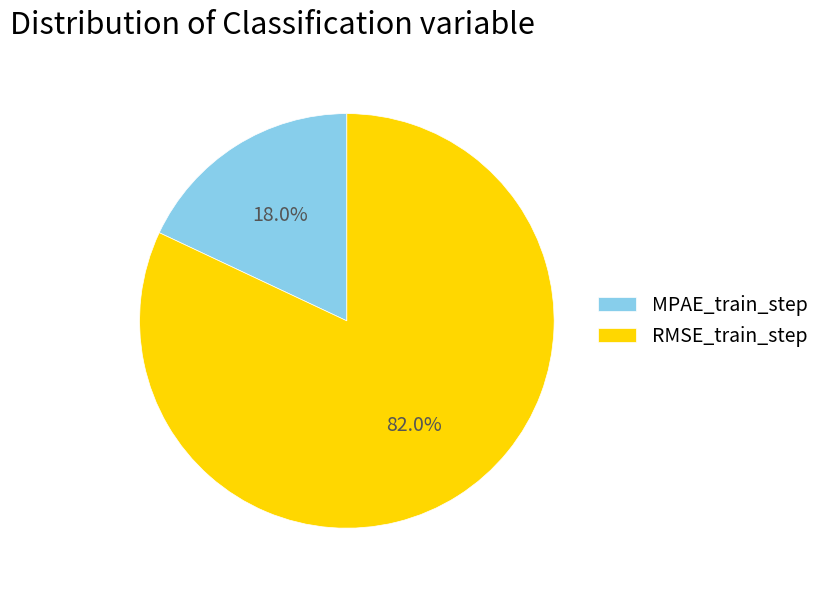

Which slice is the smallest?

MPAE_train_step